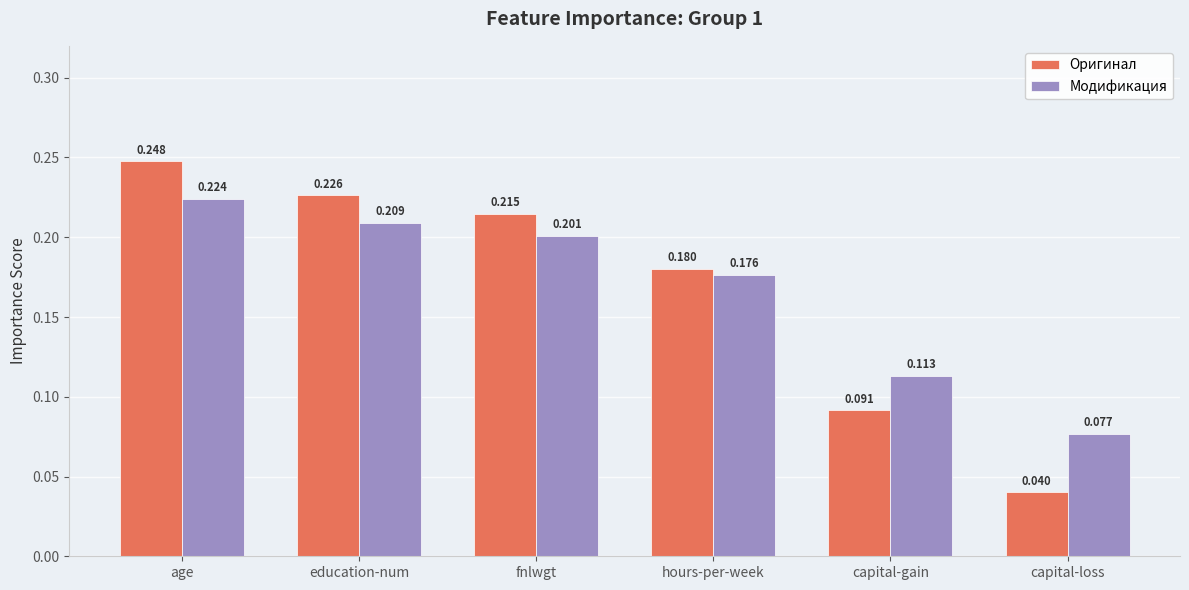

The value of Модификация at education-num is 0.3. True or false?

False